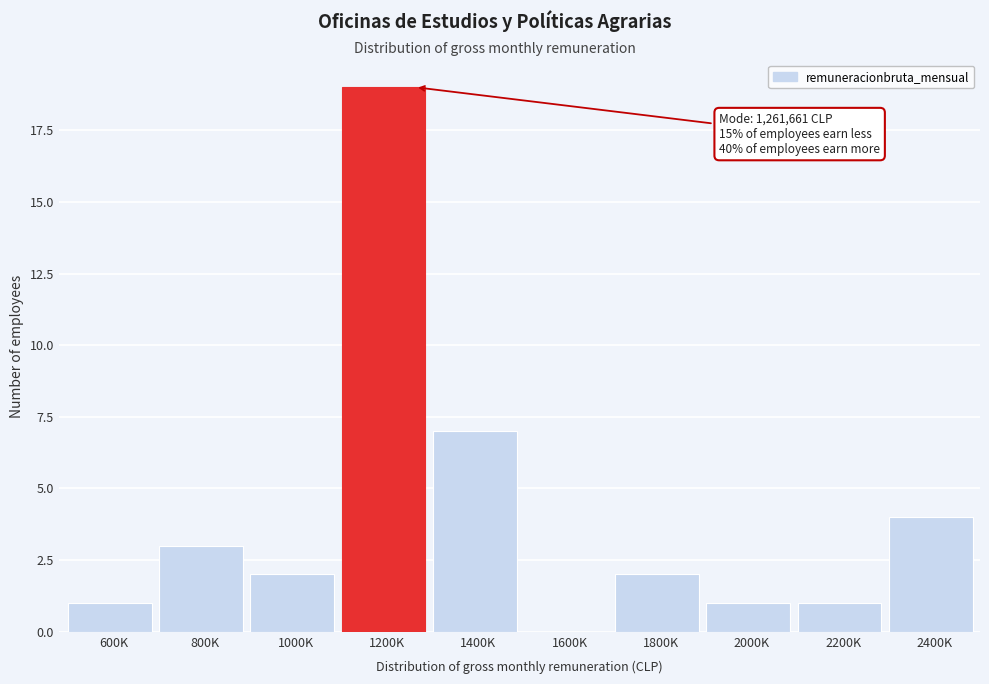

Reading right to left, transcribe all the data shown in this chart.

2400K=4	2200K=1	2000K=1	1800K=2	1600K=0	1400K=7	1200K=19	1000K=2	800K=3	600K=1